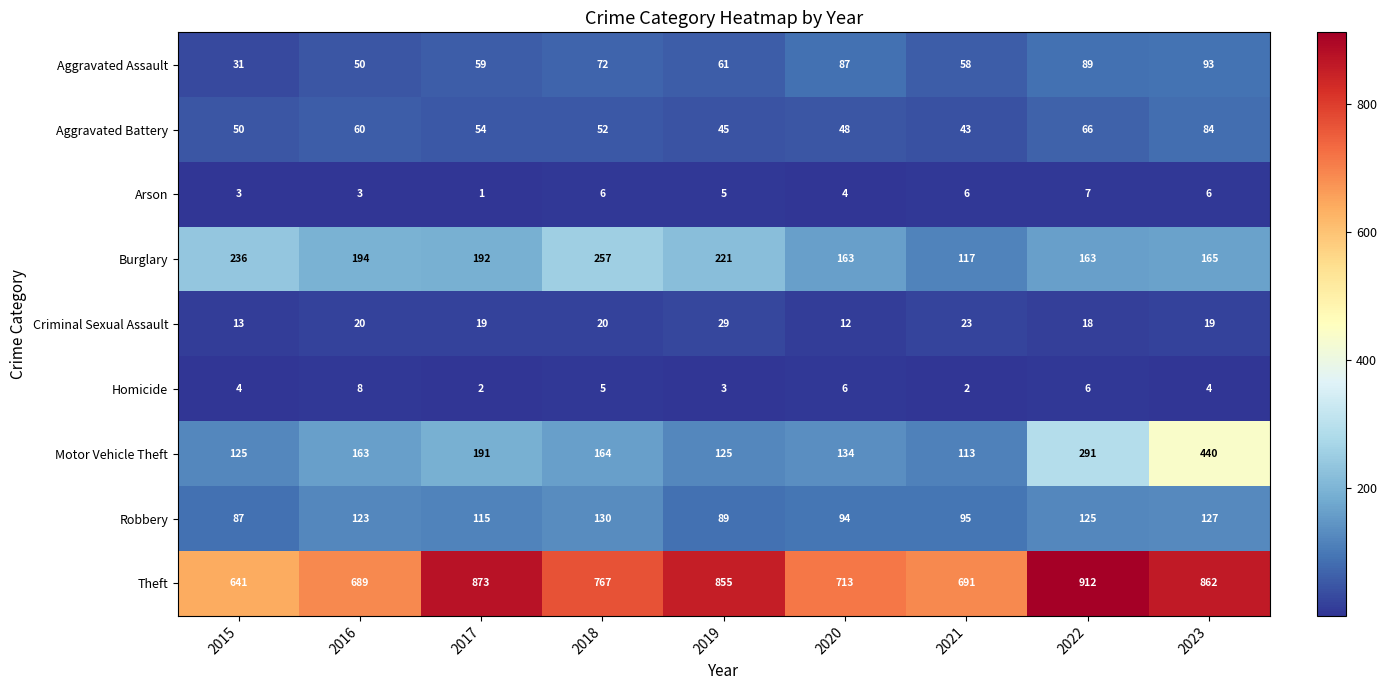

Which category has the highest value in the Criminal Sexual Assault series?

2019